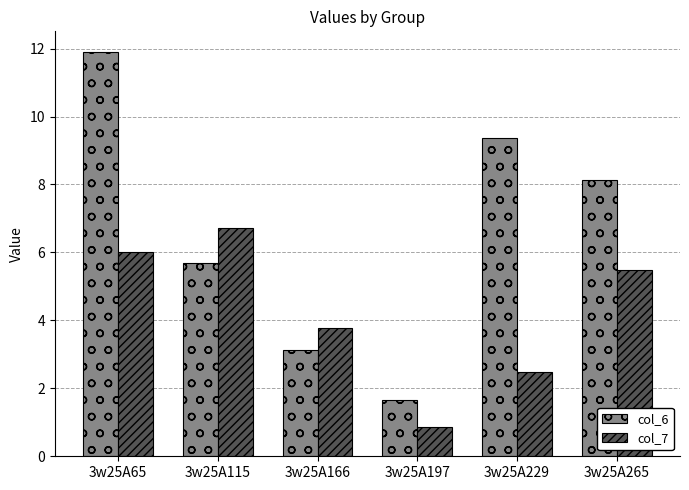

What is the average value of the col_7 series?

4.2